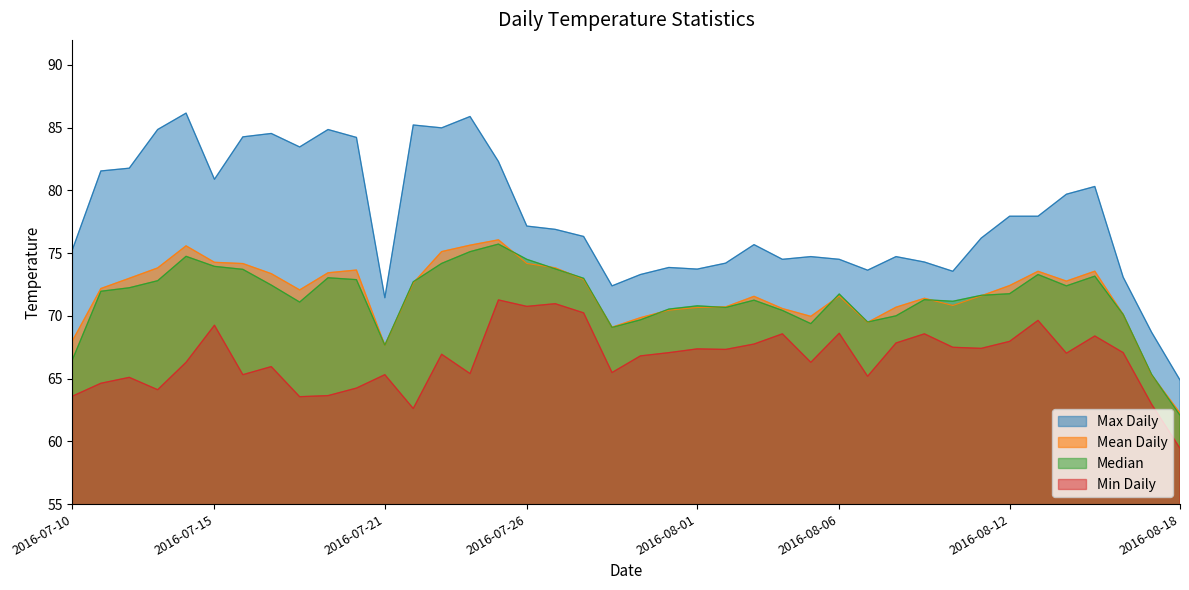

How many distinct data groups are displayed?

4